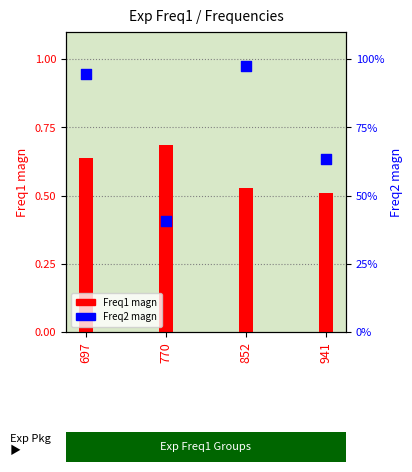

Which series reaches the maximum Y coordinate?

Freq2 magn